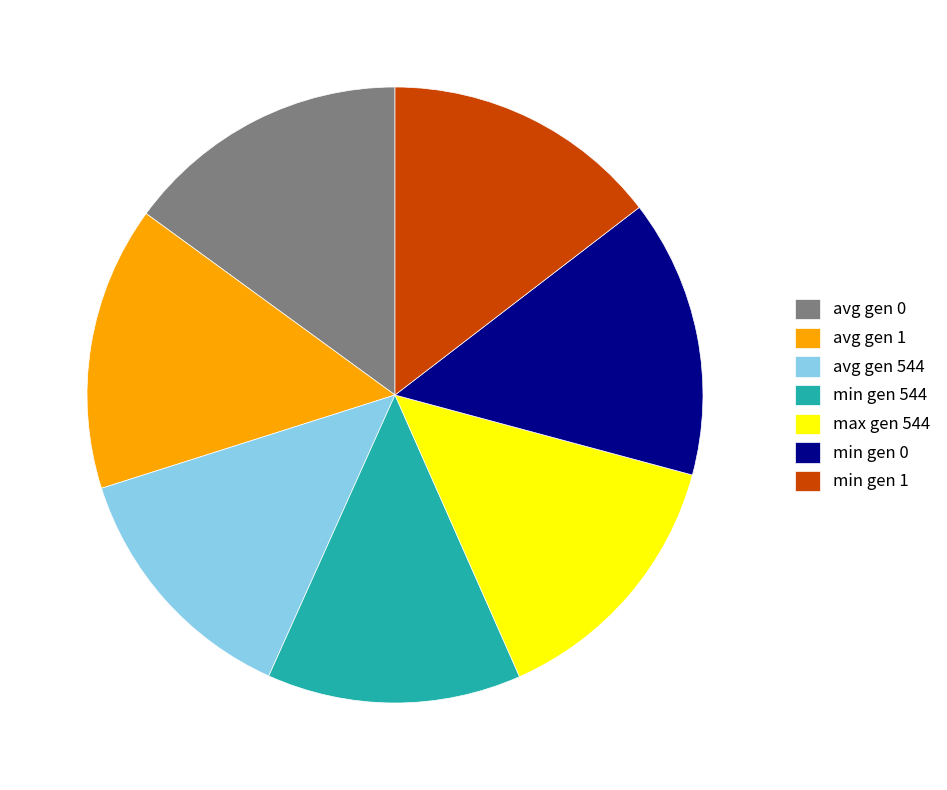

Does any single category account for the majority?

No